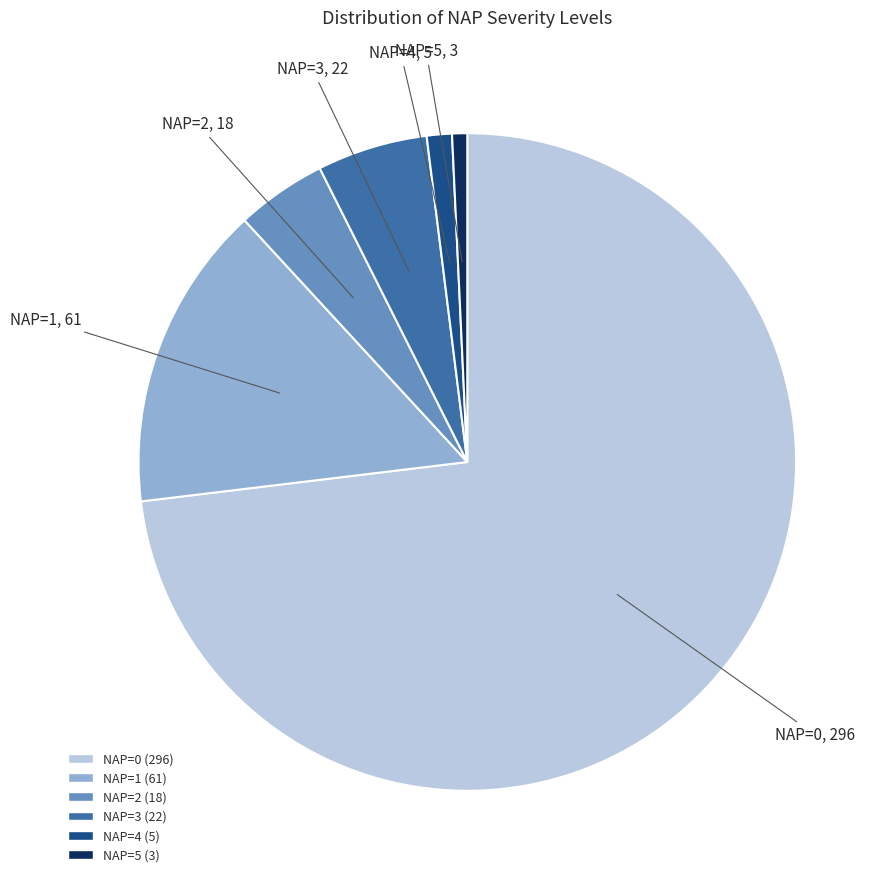

Is there a majority slice in this chart?

Yes